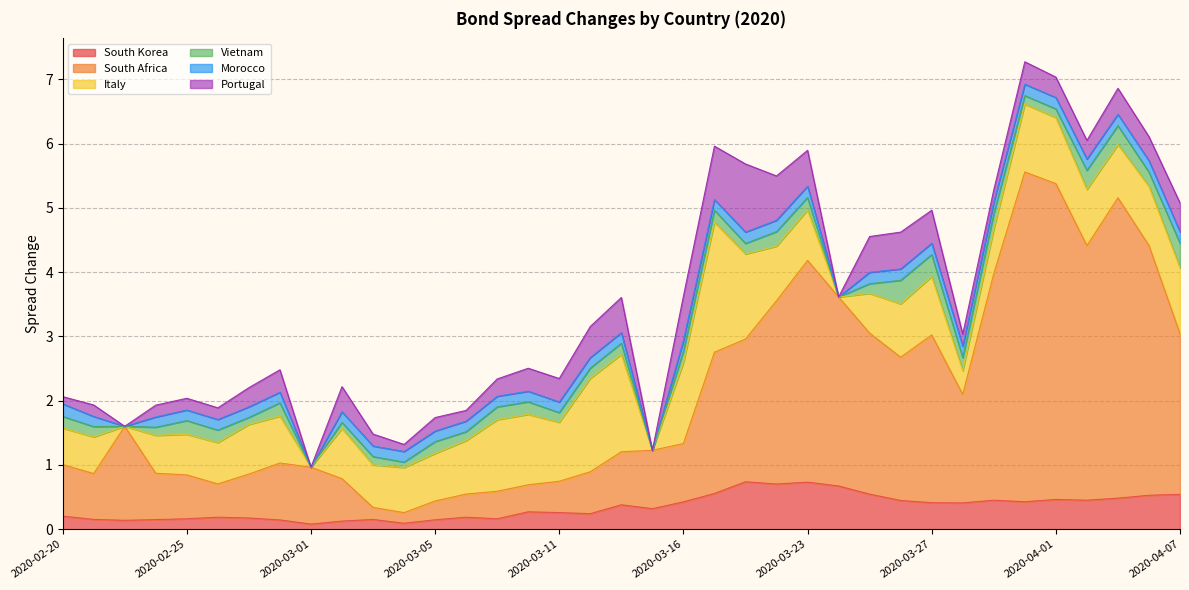

Reading left to right, list all the values displayed in this chart.

South Korea: 0.2	0.2	0.1	0.2	0.2	0.2	0.2	0.1	0.1	0.1	0.2	0.1	0.1	0.2	0.2	0.3	0.3	0.2	0.4	0.3	0.4	0.6	0.7	0.7	0.7	0.7	0.5	0.4	0.4	0.4	0.5	0.4	0.5	0.5	0.5	0.5	0.5
South Africa: 0.8	0.7	1.5	0.7	0.7	0.5	0.7	0.9	0.9	0.7	0.2	0.2	0.3	0.4	0.4	0.4	0.5	0.7	0.8	0.9	0.9	2.2	2.2	2.9	3.5	2.9	2.5	2.2	2.6	1.7	3.5	5.1	4.9	4.0	4.7	3.9	2.5
Italy: 0.6	0.6	0.0	0.6	0.6	0.6	0.8	0.7	0.0	0.8	0.7	0.7	0.7	0.8	1.1	1.1	0.9	1.5	1.5	0.0	1.3	2.0	1.3	0.8	0.8	0.0	0.6	0.8	0.9	0.4	0.7	1.1	1.0	0.9	0.8	0.9	1.0
Vietnam: 0.2	0.2	0.0	0.1	0.2	0.2	0.1	0.2	0.0	0.1	0.1	0.1	0.2	0.1	0.2	0.2	0.1	0.2	0.2	0.0	0.2	0.2	0.2	0.2	0.2	0.0	0.1	0.4	0.3	0.2	0.2	0.1	0.1	0.3	0.3	0.2	0.4
Morocco: 0.2	0.2	0.0	0.2	0.2	0.2	0.2	0.2	0.0	0.2	0.2	0.2	0.2	0.2	0.2	0.2	0.2	0.2	0.2	0.0	0.2	0.2	0.2	0.2	0.2	0.0	0.2	0.2	0.2	0.2	0.2	0.2	0.2	0.2	0.2	0.2	0.2
Portugal: 0.1	0.2	0.0	0.2	0.2	0.2	0.3	0.3	0.0	0.4	0.2	0.1	0.2	0.2	0.3	0.4	0.4	0.5	0.5	0.0	0.7	0.8	1.1	0.7	0.6	0.0	0.6	0.6	0.5	0.2	0.2	0.3	0.3	0.3	0.4	0.4	0.5